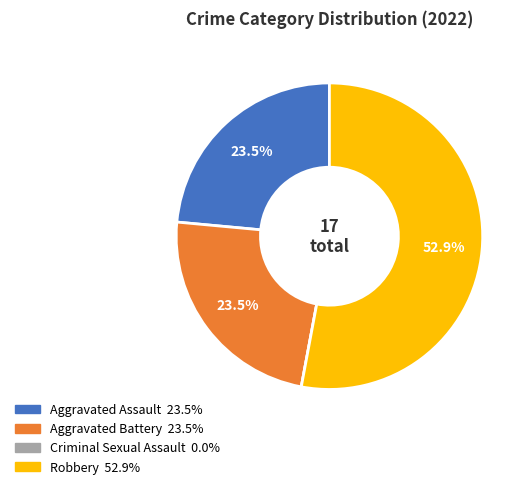

Approximately how many times larger is the value at Aggravated Assault compared to Aggravated Battery?

1.0